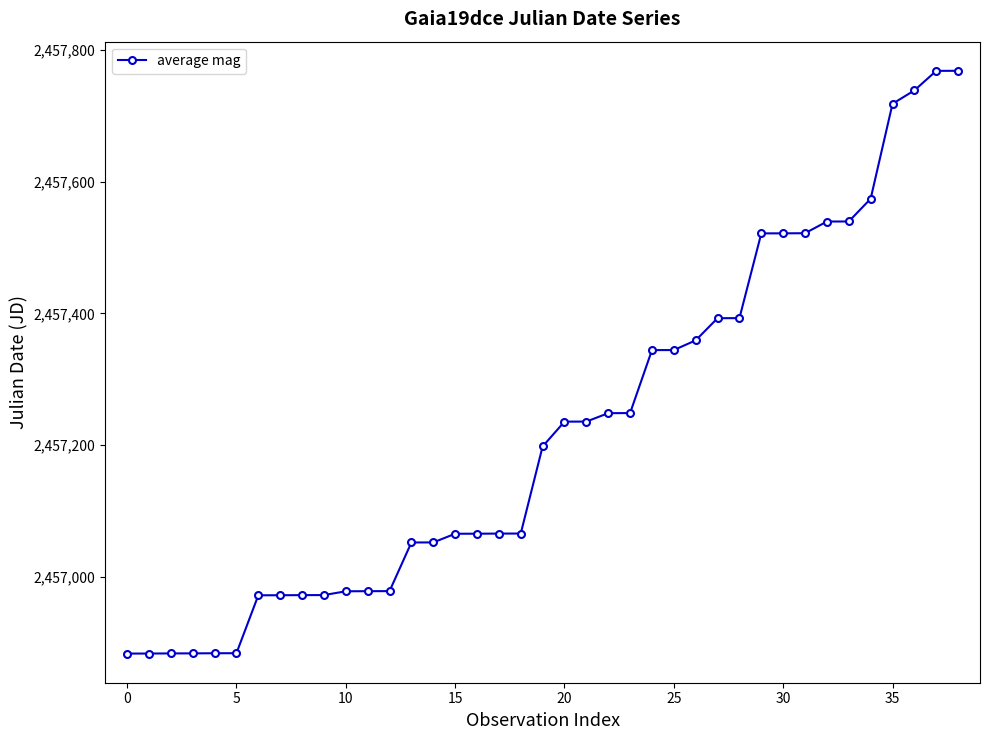

What is the smallest value displayed?

2456883.6